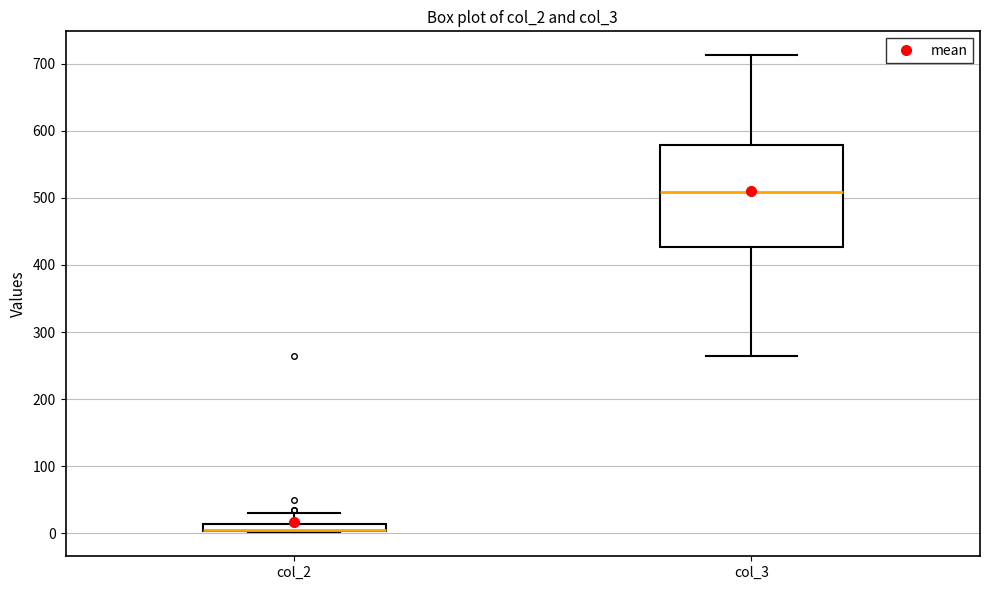

Where does the upper whisker of the box for col_2 end on the y-axis? The values are not printed on the chart, so give them approximately, as read against the axis.

30